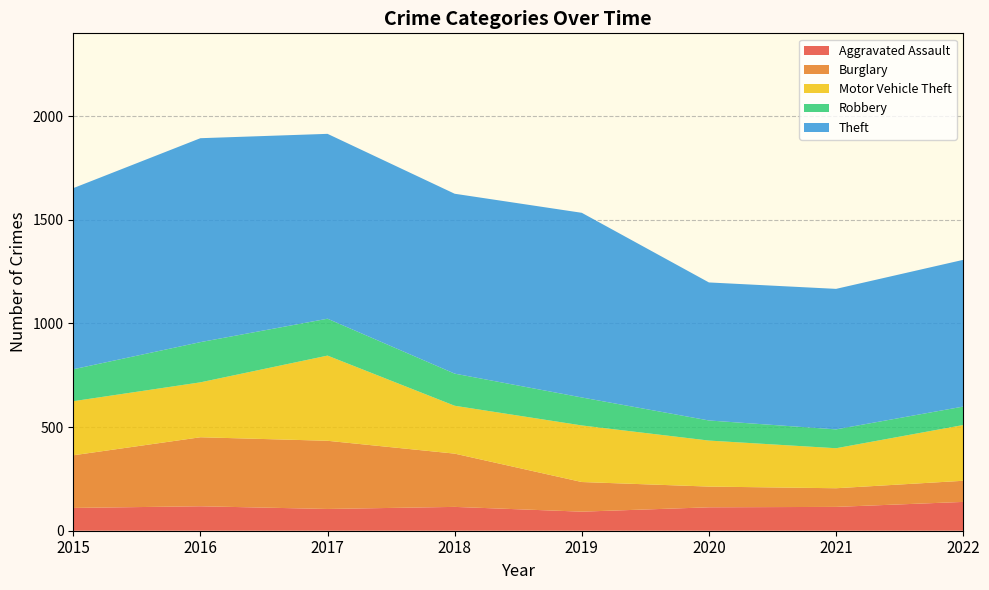

Reading right to left, list all the values displayed in this chart.

Aggravated Assault: 139	115	113	92	115	105	118	110
Burglary: 102	90	100	143	257	329	333	254
Motor Vehicle Theft: 269	193	222	273	231	411	265	261
Robbery: 89	91	97	135	155	178	194	154
Theft: 708	678	666	891	868	892	984	874